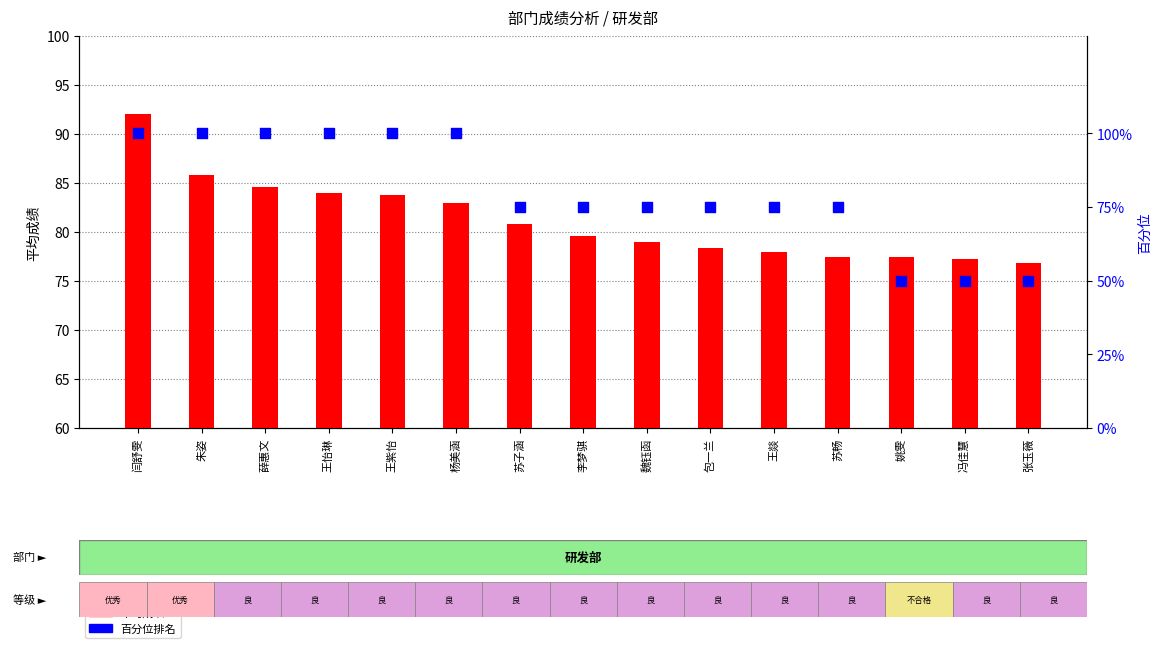

Which series has the largest Y range (max minus min)?

百分位